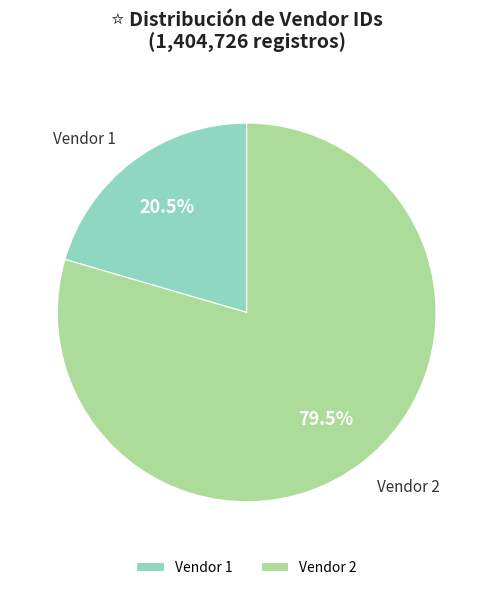

To the nearest percent, what is the difference between the largest and smallest slice percentages?

59%